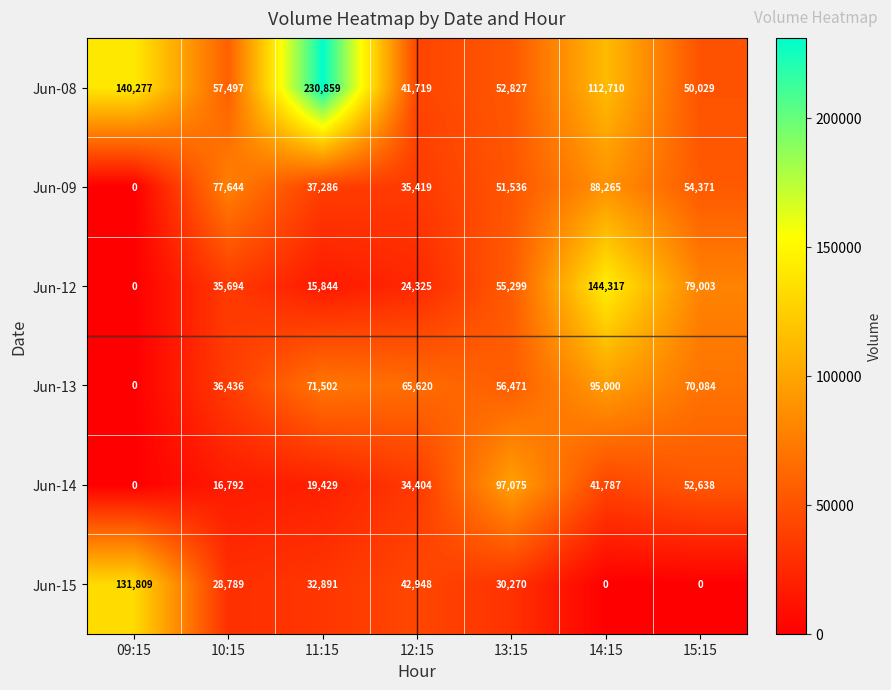

At 15:15, list the series in order from largest to smallest.

Jun-12, Jun-13, Jun-09, Jun-14, Jun-08, Jun-15